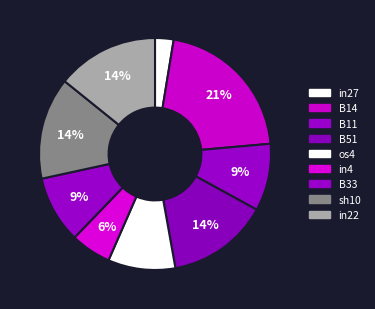

To the nearest percent, what is the difference between the largest and smallest slice percentages?

18%